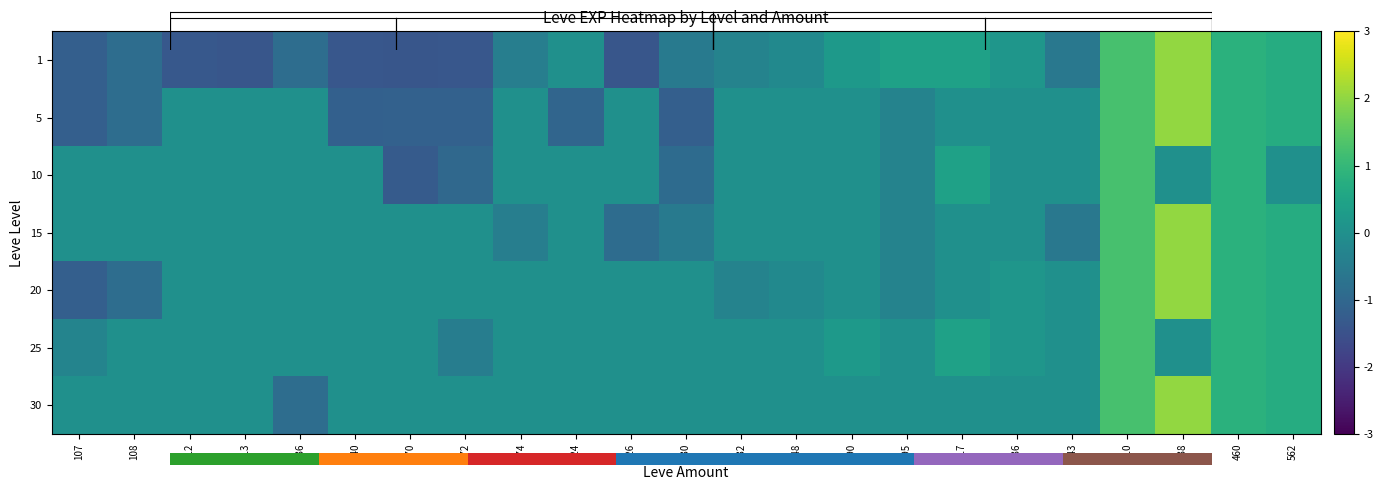

At which label does 1 reach its peak?

438